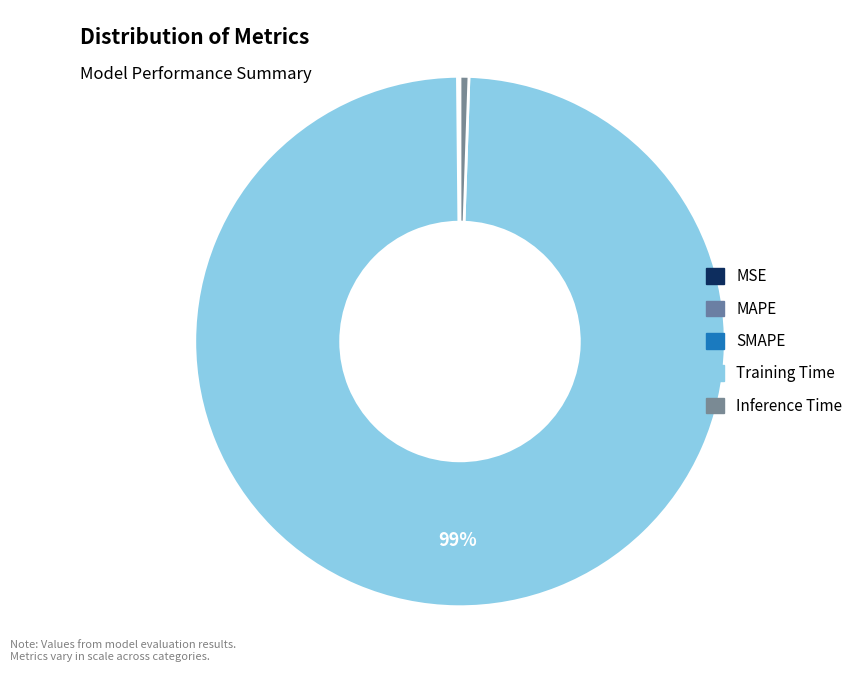

Is it true that SMAPE is 0% of the pie?

True